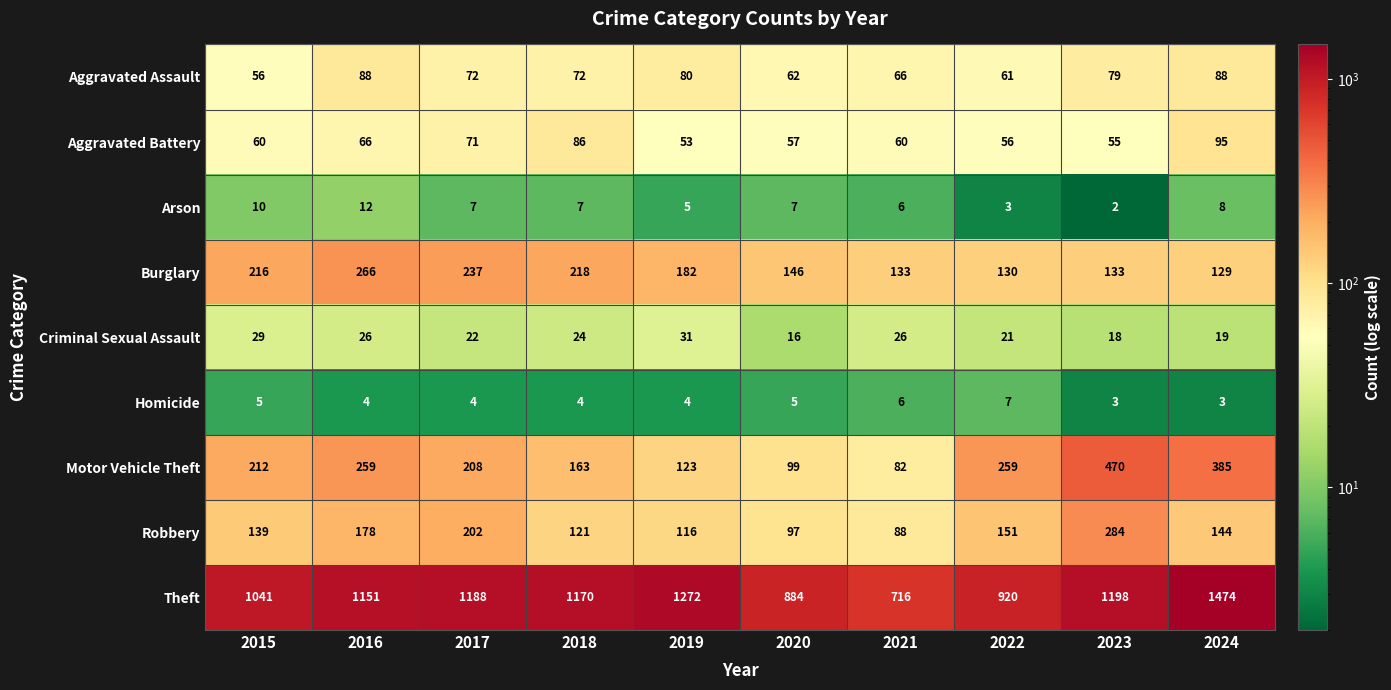

Which series has the largest total across all categories?

Theft